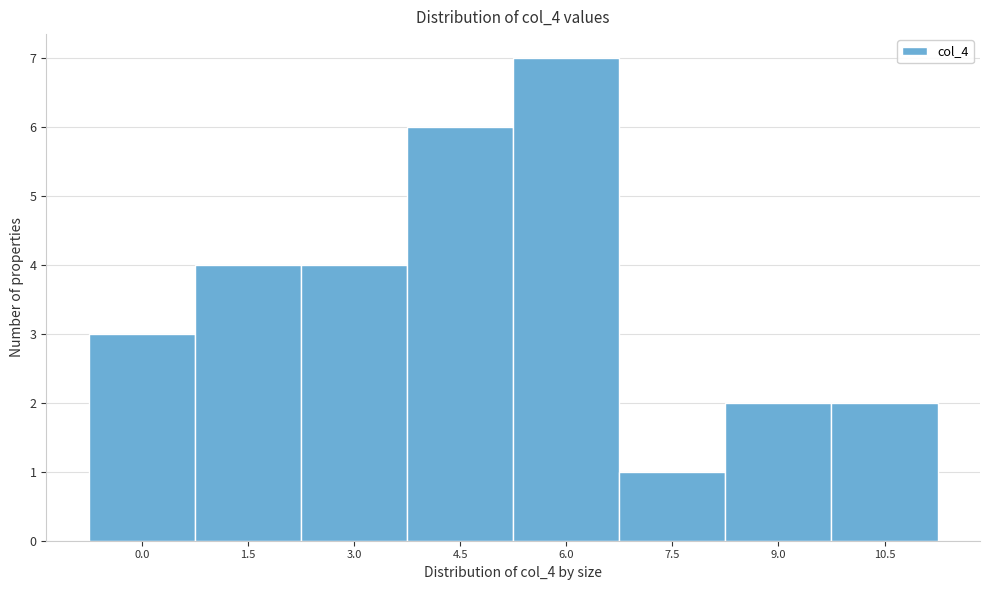

Reading left to right, list all the values displayed in this chart.

3	4	4	6	7	1	2	2